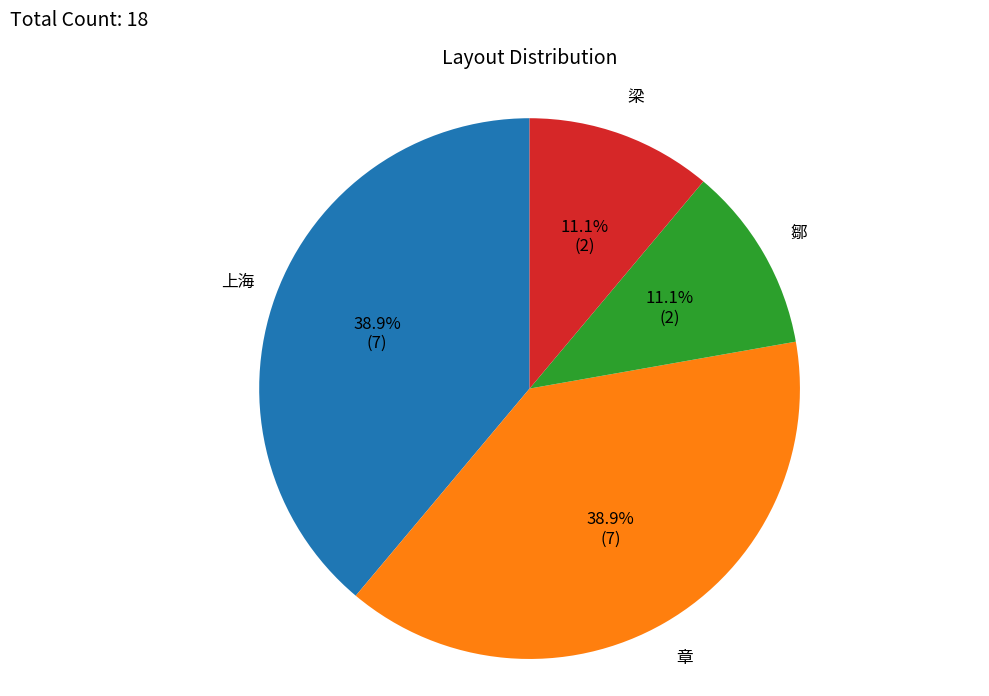

To the nearest percent, what is the combined percentage of 梁 and 上海?

50%